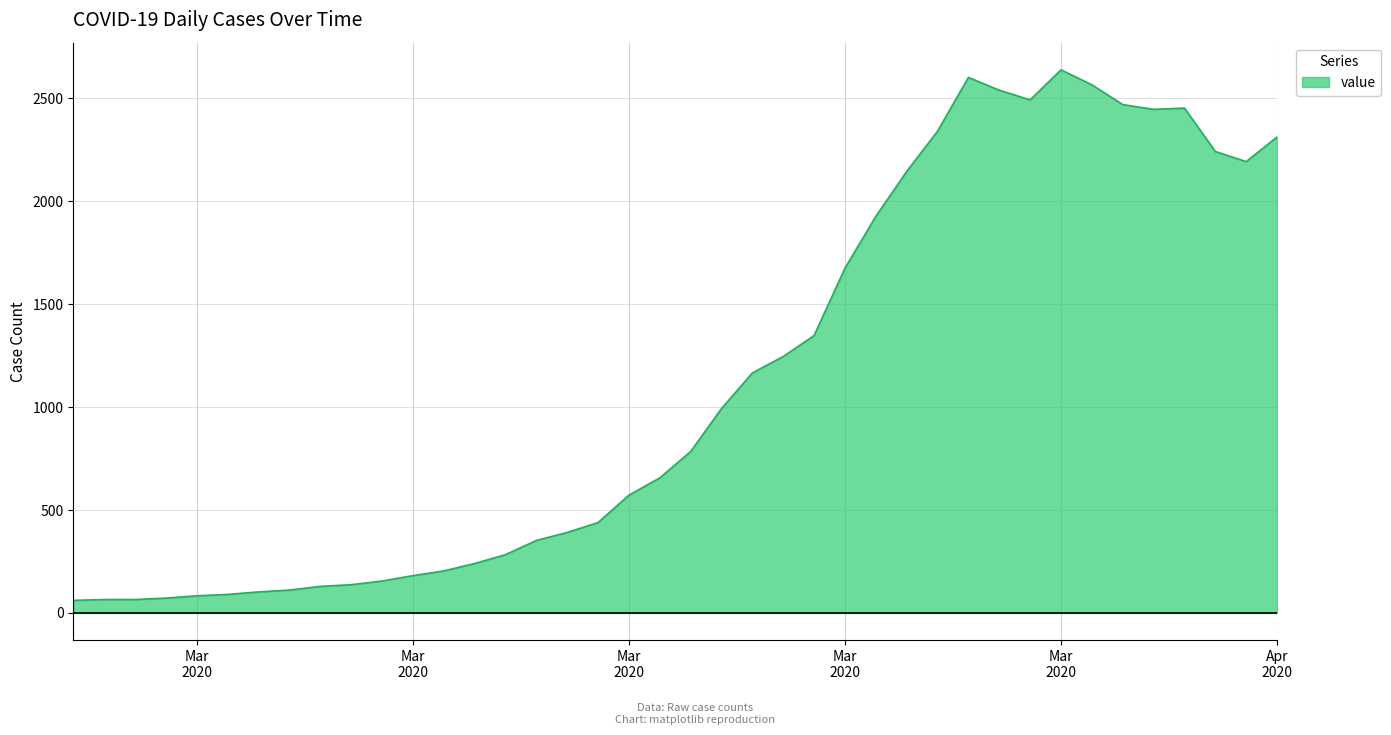

What is the difference between the maximum and minimum values?

2578